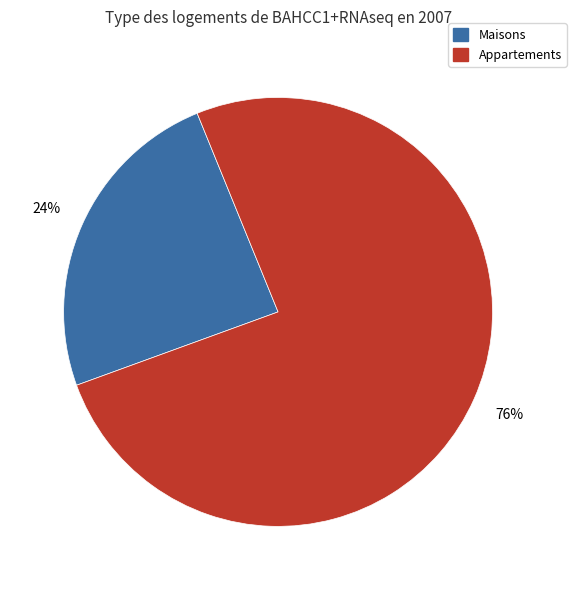

To the nearest percent, what is the average slice percentage?

50%